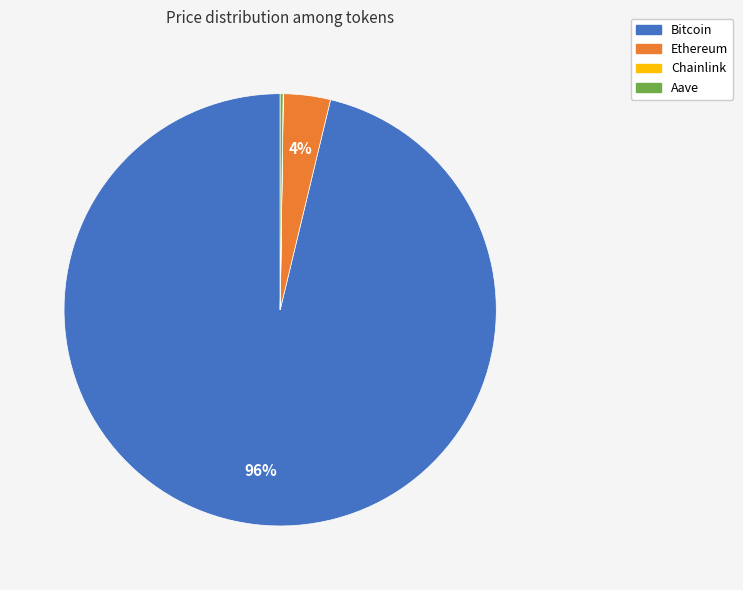

Is it true that Bitcoin is 96% of the pie?

True